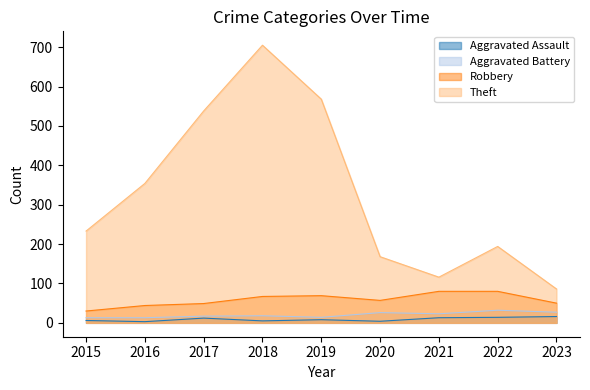

Which series has the largest total across all categories?

Theft